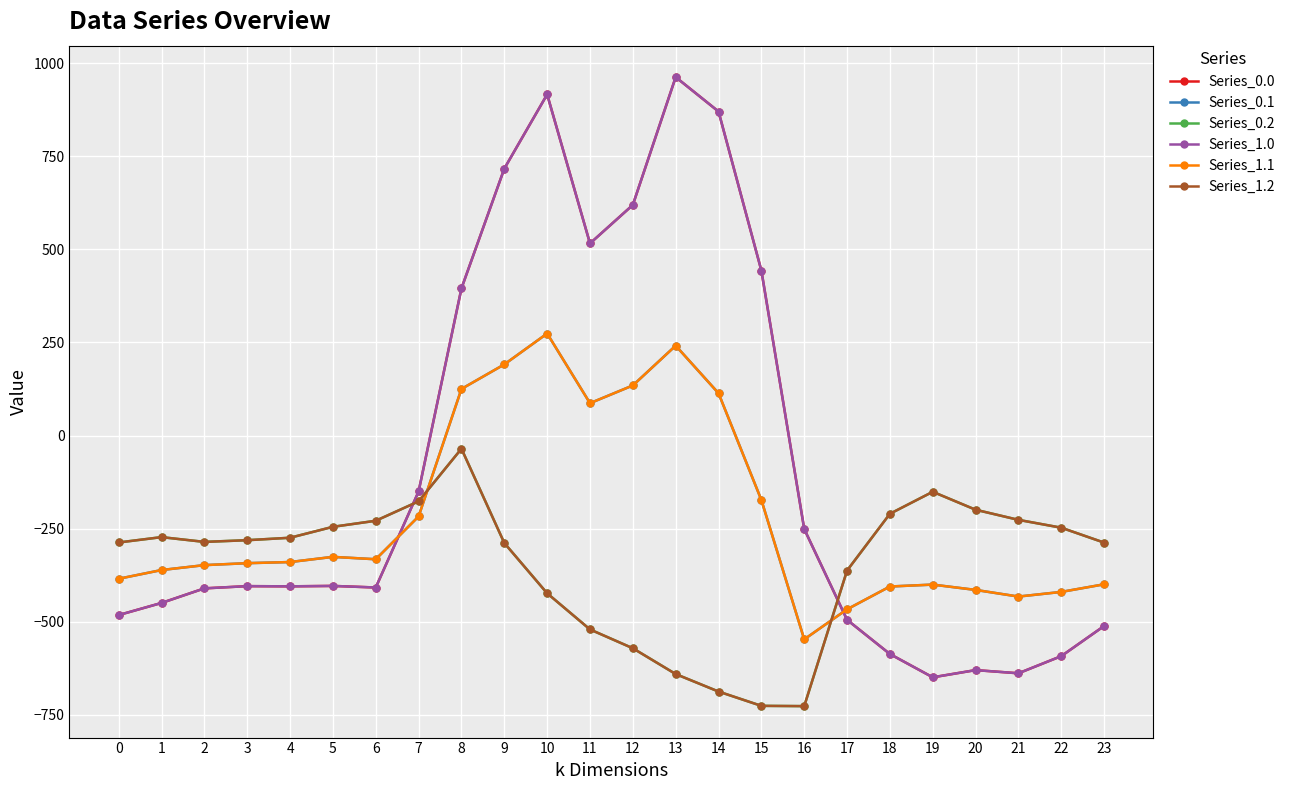

At which category does Series_0.1 reach its first local valley?

6